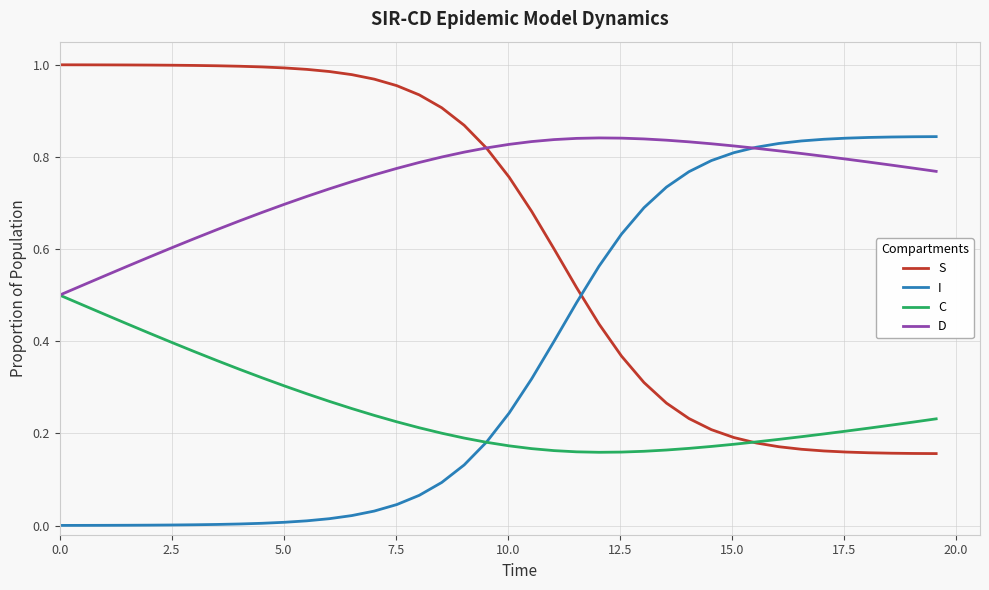

How many times do S and I cross each other?

1